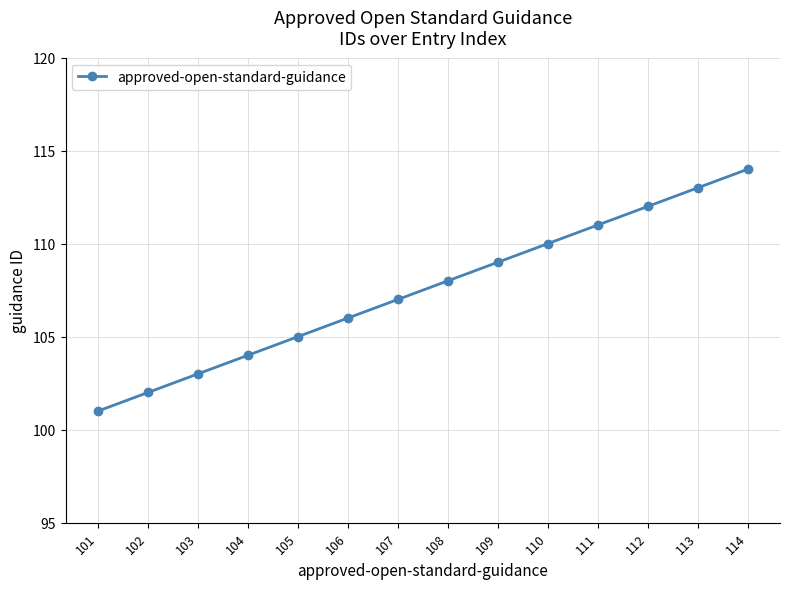

What is the change in value from 106 to 110?

+4